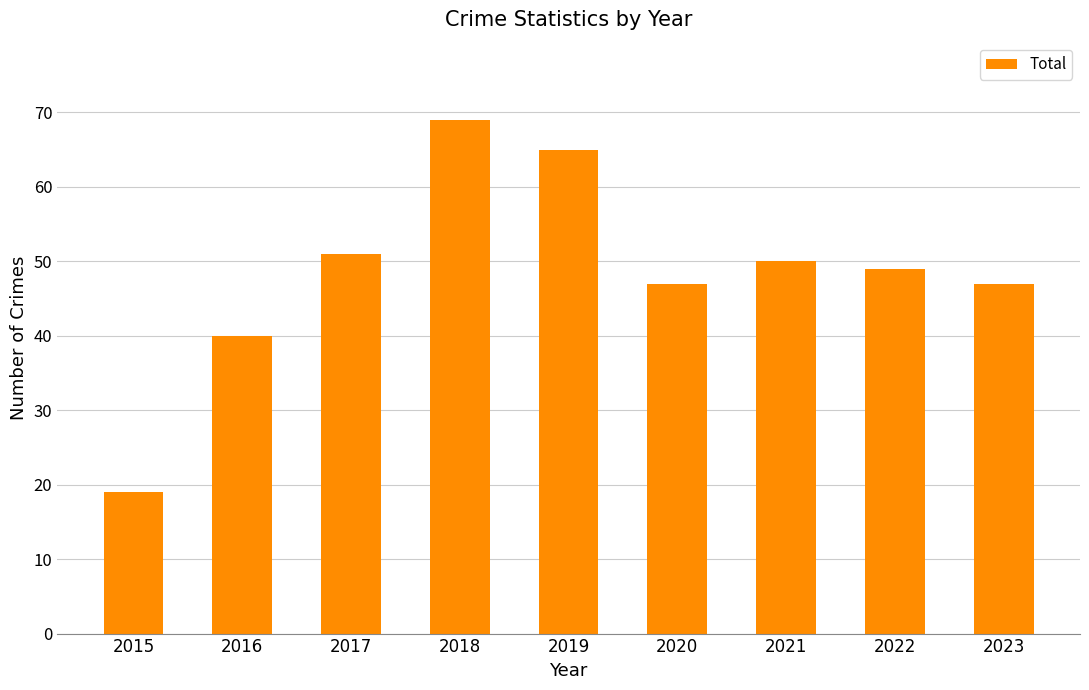

Read the value at 2023.

47